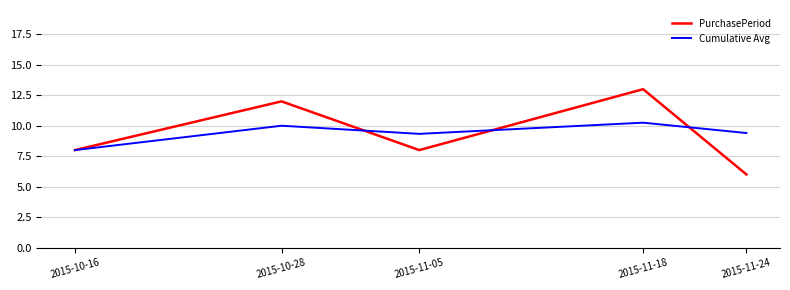

Which series has the largest range (max minus min)?

PurchasePeriod